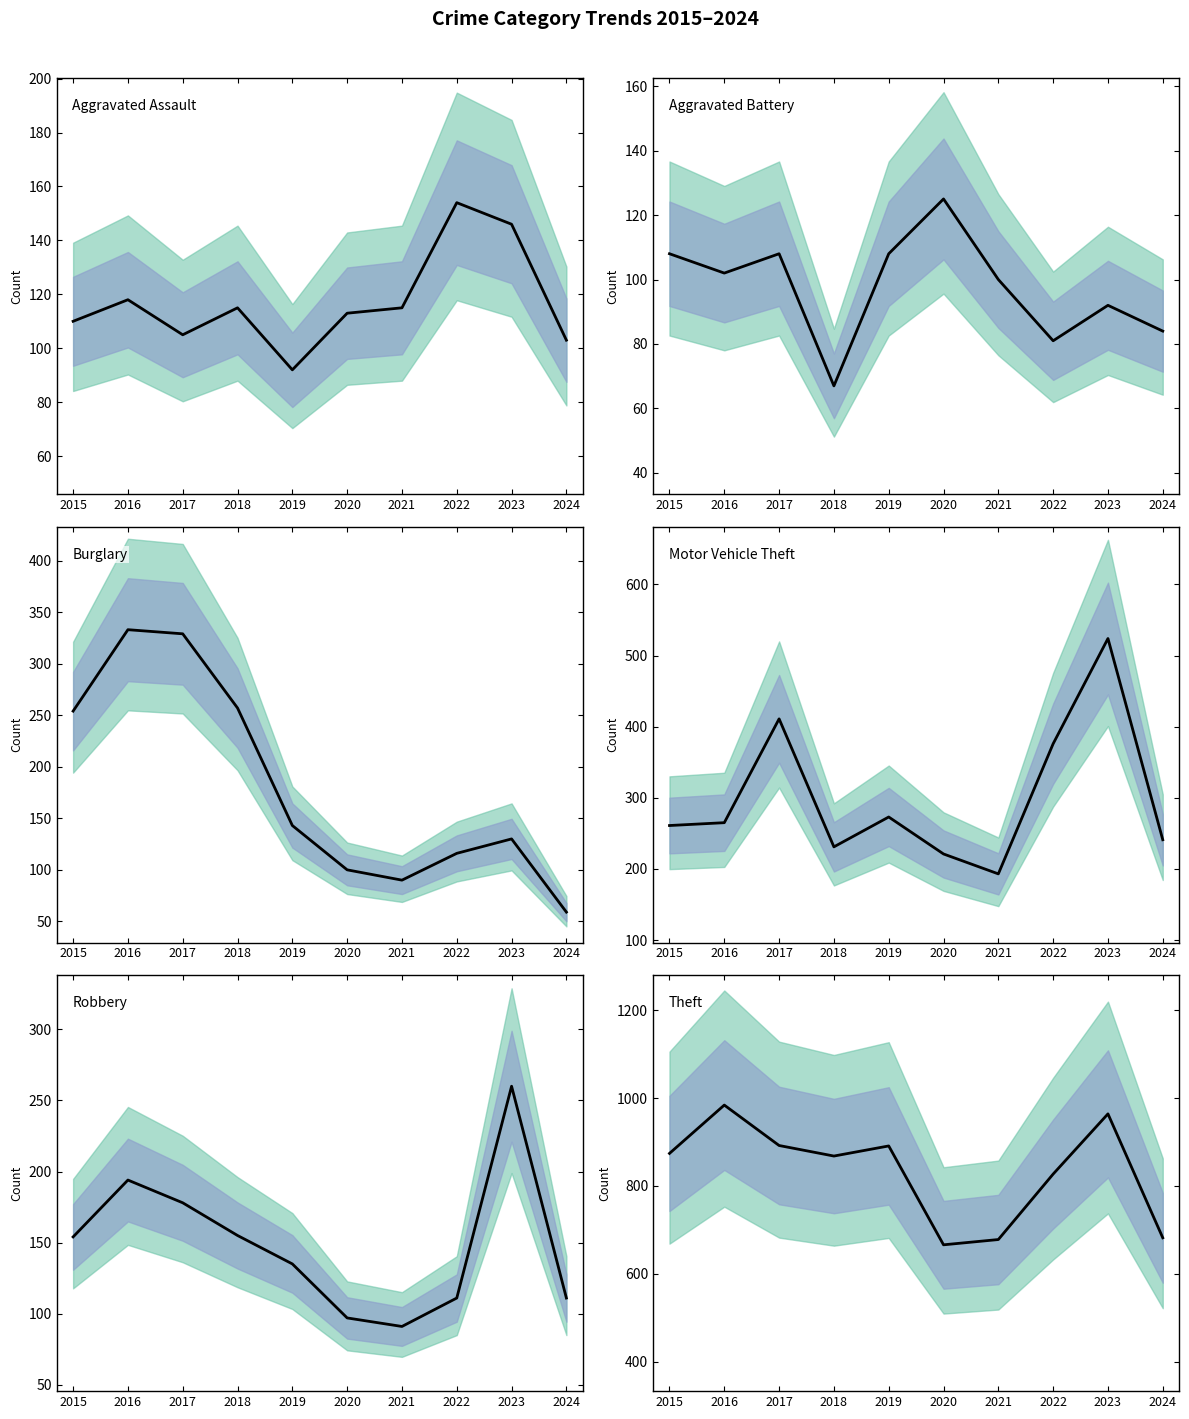

Reading left to right, transcribe all the data shown in this chart.

Aggravated Assault: 2015=110	2016=118	2017=105	2018=115	2019=92	2020=113	2021=115	2022=154	2023=146	2024=103
Aggravated Battery: 2015=108	2016=102	2017=108	2018=67	2019=108	2020=125	2021=100	2022=81	2023=92	2024=84
Burglary: 2015=254	2016=333	2017=329	2018=257	2019=143	2020=100	2021=90	2022=116	2023=130	2024=59
Motor Vehicle Theft: 2015=261	2016=265	2017=411	2018=231	2019=273	2020=221	2021=193	2022=376	2023=524	2024=241
Robbery: 2015=154	2016=194	2017=178	2018=155	2019=135	2020=97	2021=91	2022=111	2023=260	2024=111
Theft: 2015=874	2016=984	2017=892	2018=868	2019=891	2020=666	2021=678	2022=827	2023=964	2024=682